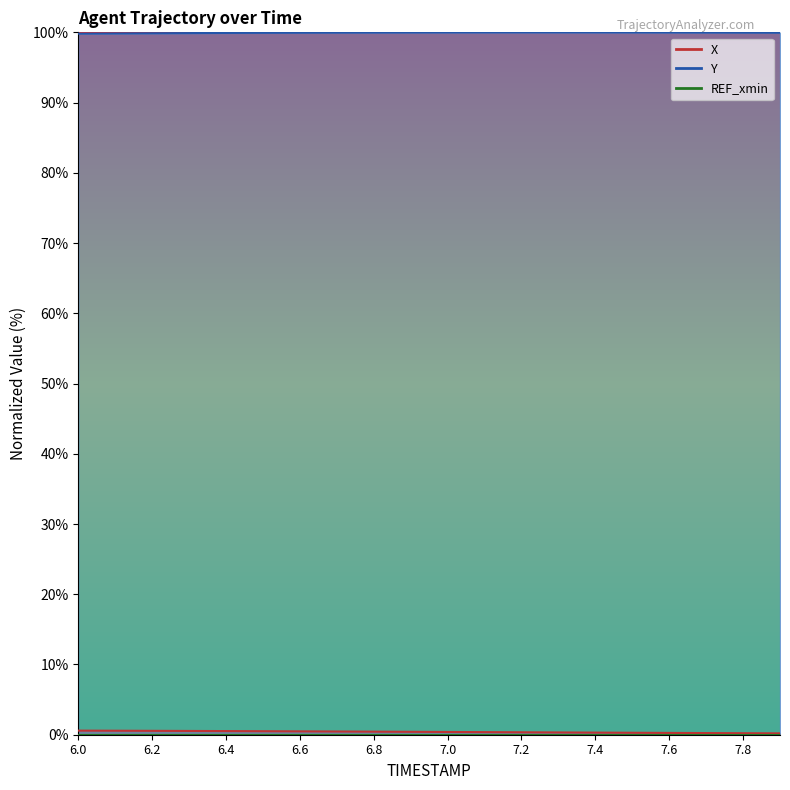

At which label is X closest to 0?

7.9